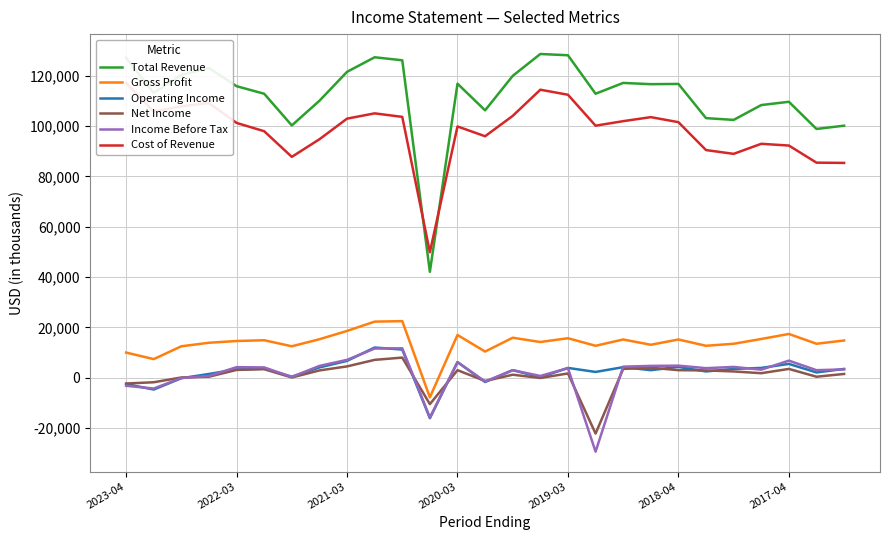

True or false: Income Before Tax and Gross Profit intersect in this chart.

False